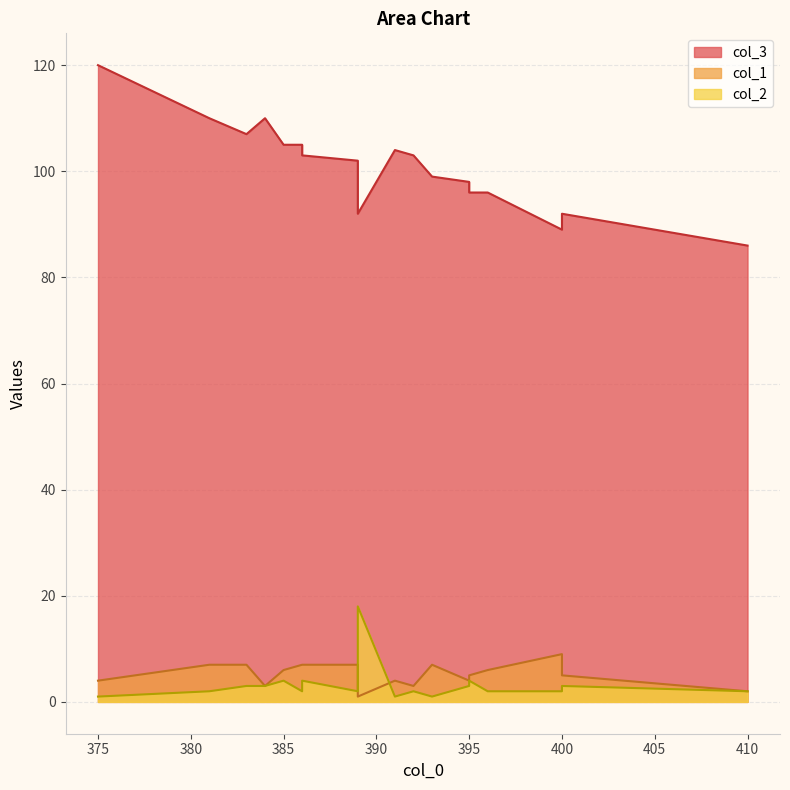

What is the difference between the maximum and minimum values in the col_3 series?

34